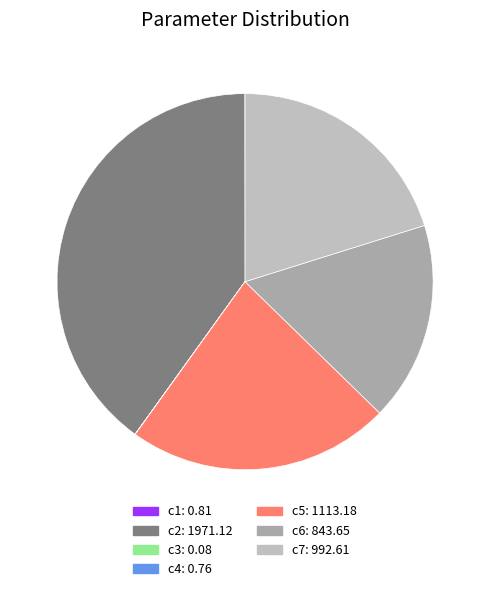

True or false: c2 accounts for 29% of the total.

False